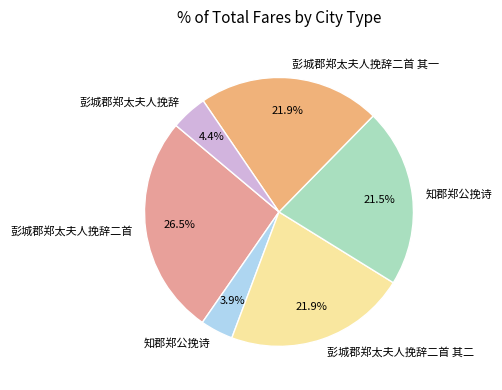

How many segments does this pie chart have?

6